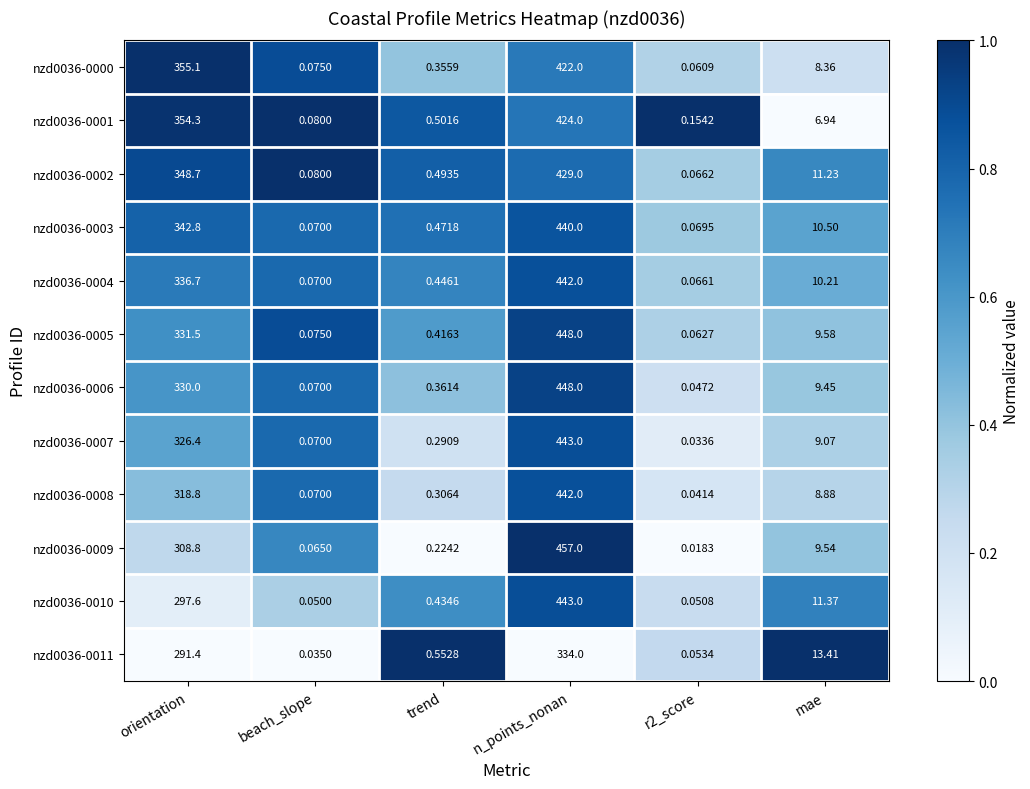

What is the total value across all series at r2_score?

0.7